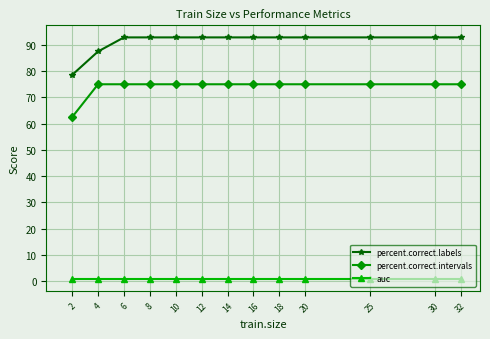

List the series in order of their overall mean, highest first.

percent.correct.labels, percent.correct.intervals, auc